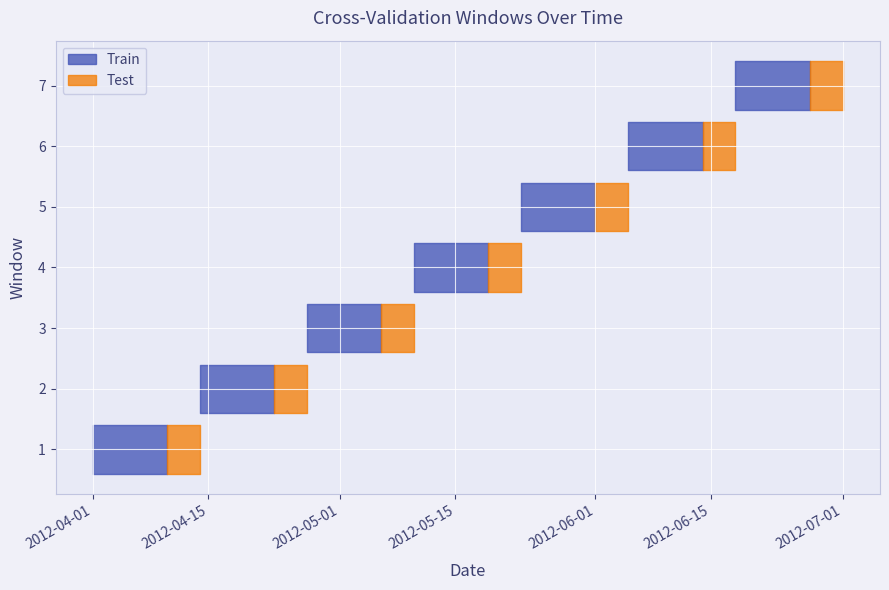

Which has a higher value, 2012-04-14 or 2012-06-18?

2012-06-18